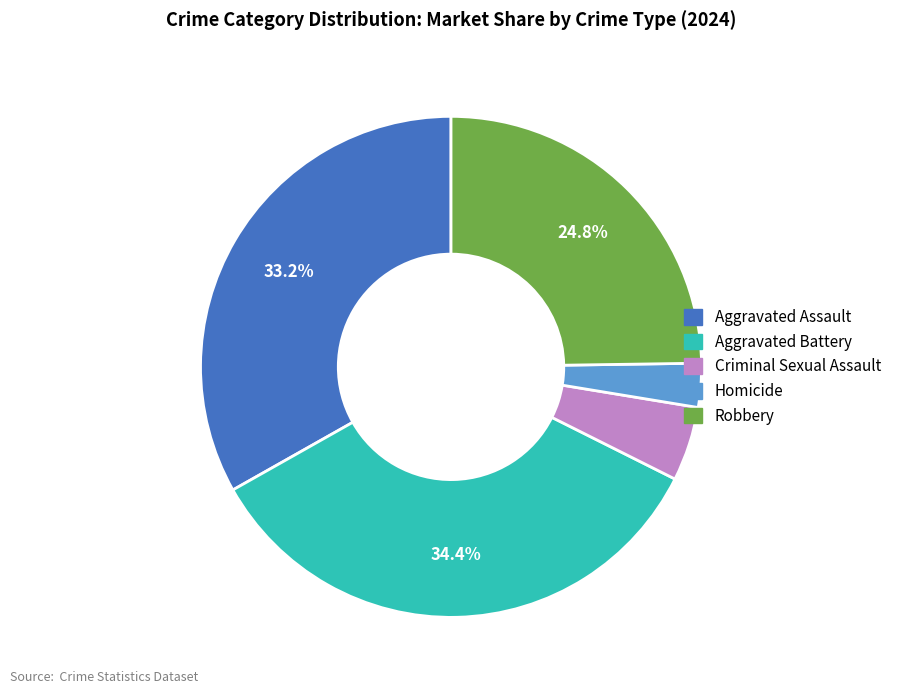

To the nearest percent, what percentage of the pie is Aggravated Battery?

34%